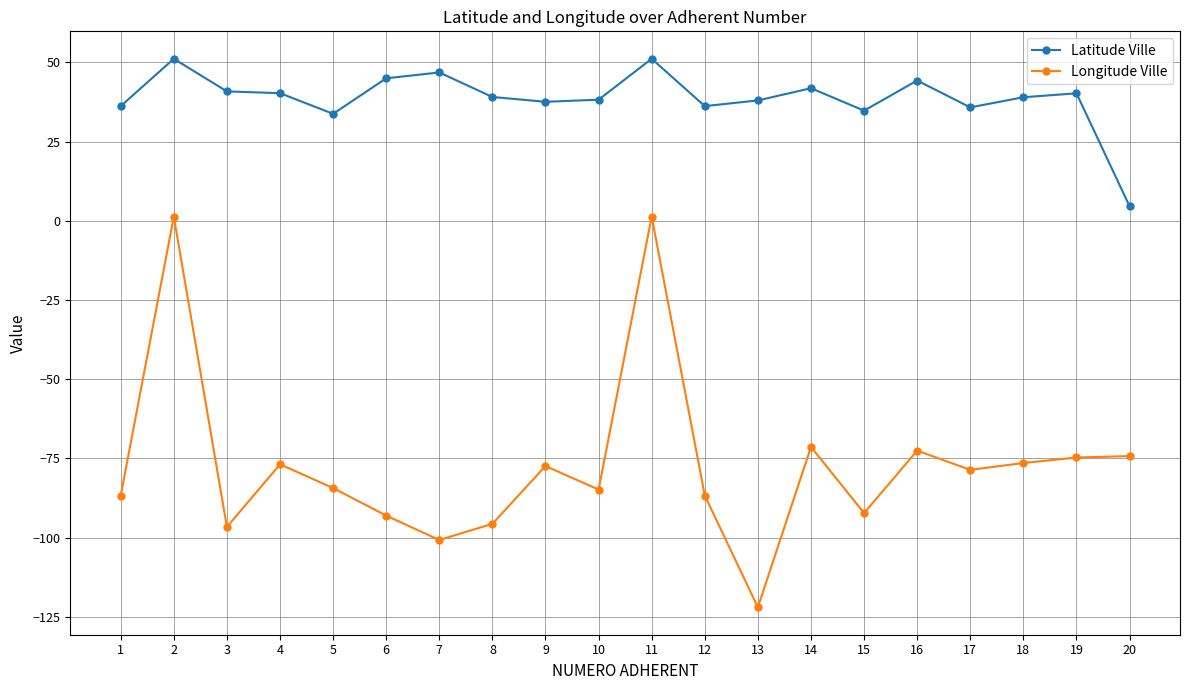

List the series in order of their overall mean, highest first.

Latitude Ville, Longitude Ville